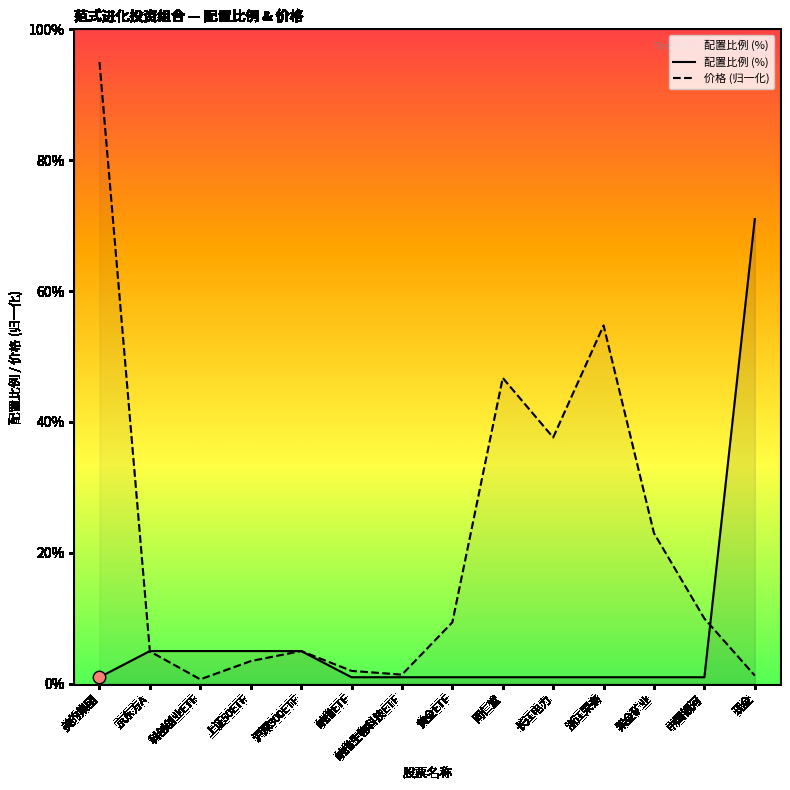

Which series contains the highest Y value?

价格 (归一化)